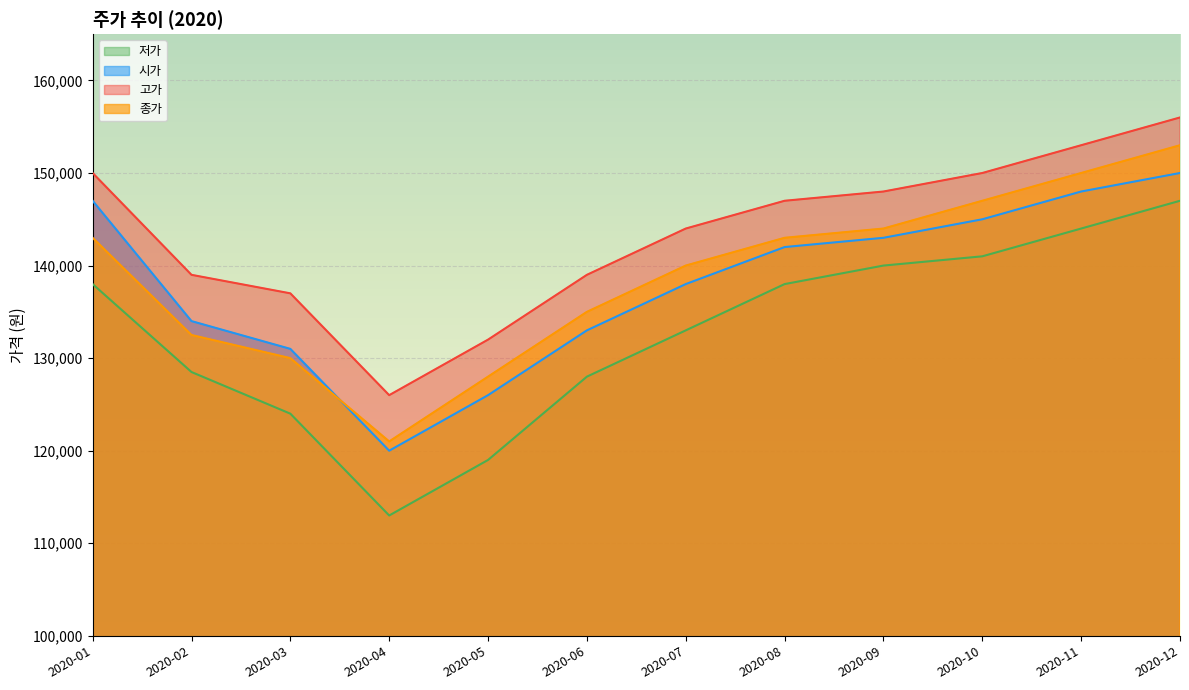

True or false: 시가 and 저가 cross at least once.

False